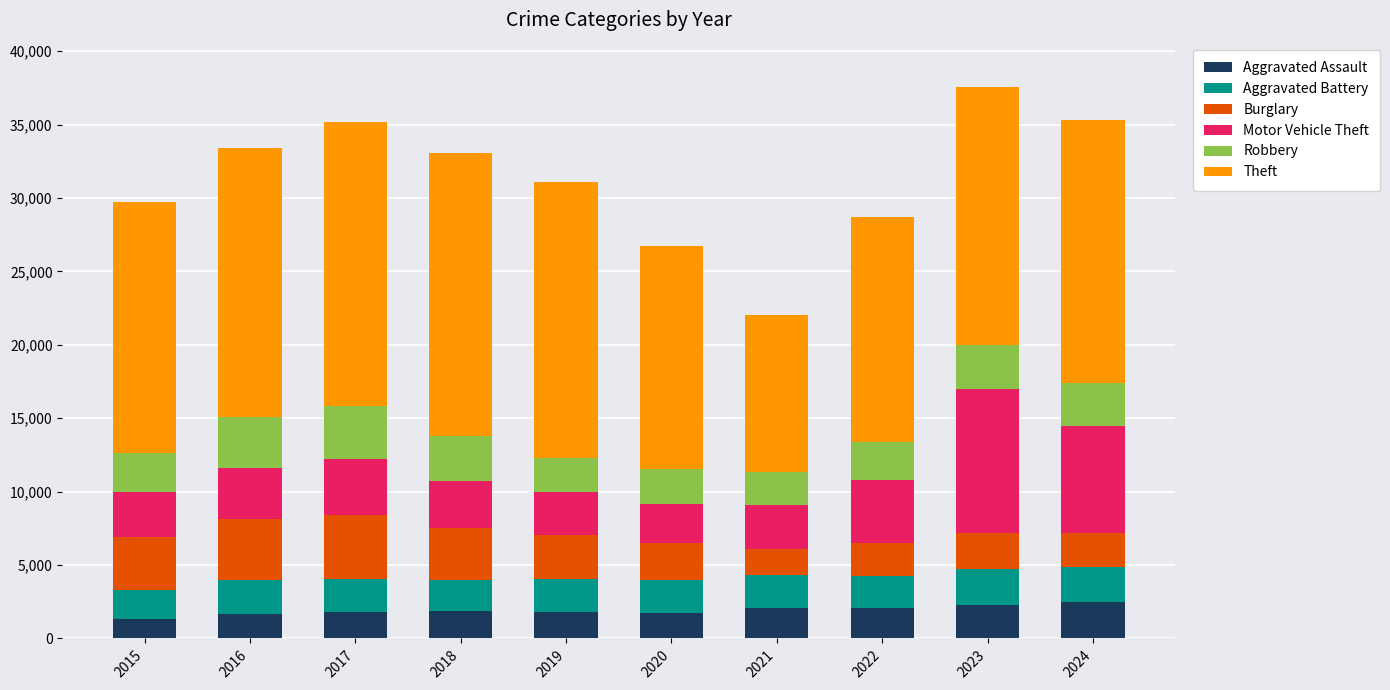

What are all the series names shown in the legend?

Aggravated Assault, Aggravated Battery, Burglary, Motor Vehicle Theft, Robbery, Theft